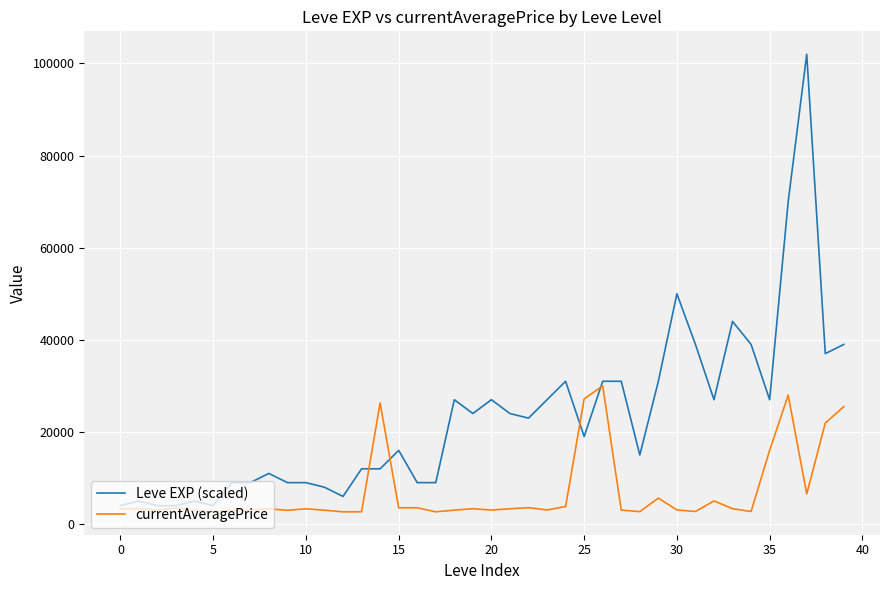

List the series in order of their peak value, highest first.

Leve EXP (scaled), currentAveragePrice